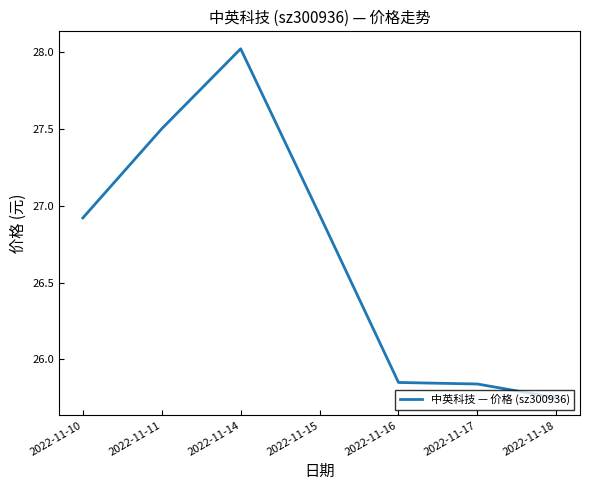

Which category has the highest value across all series?

2022-11-14